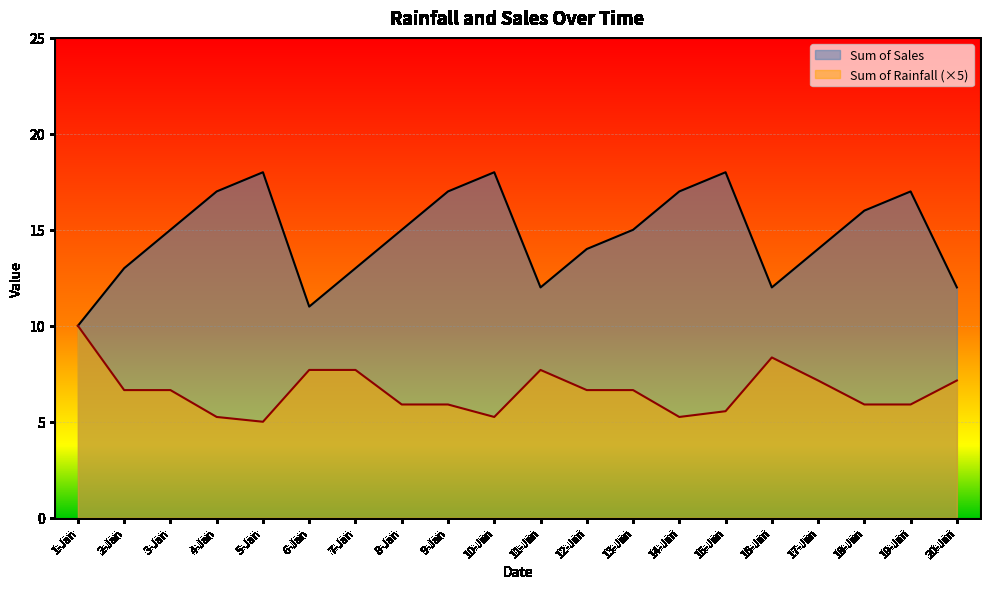

What are all the series names shown in the legend?

Sum of Sales, Sum of Rainfall (×5)